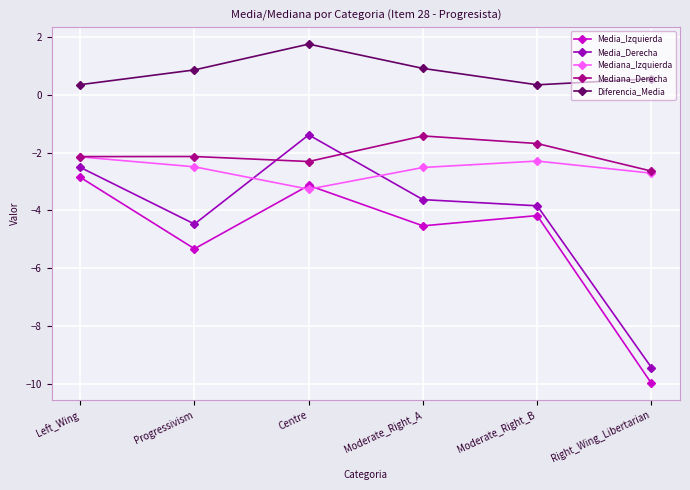

What is the total value across all series at Right_Wing_Libertarian?

-24.2